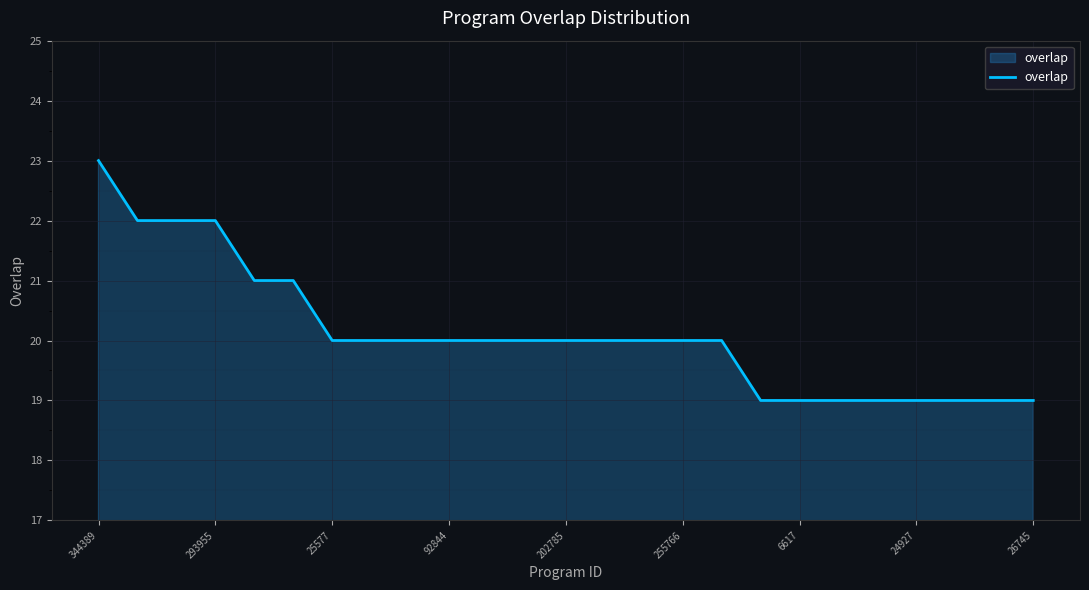

Count the number of data series in this chart.

1